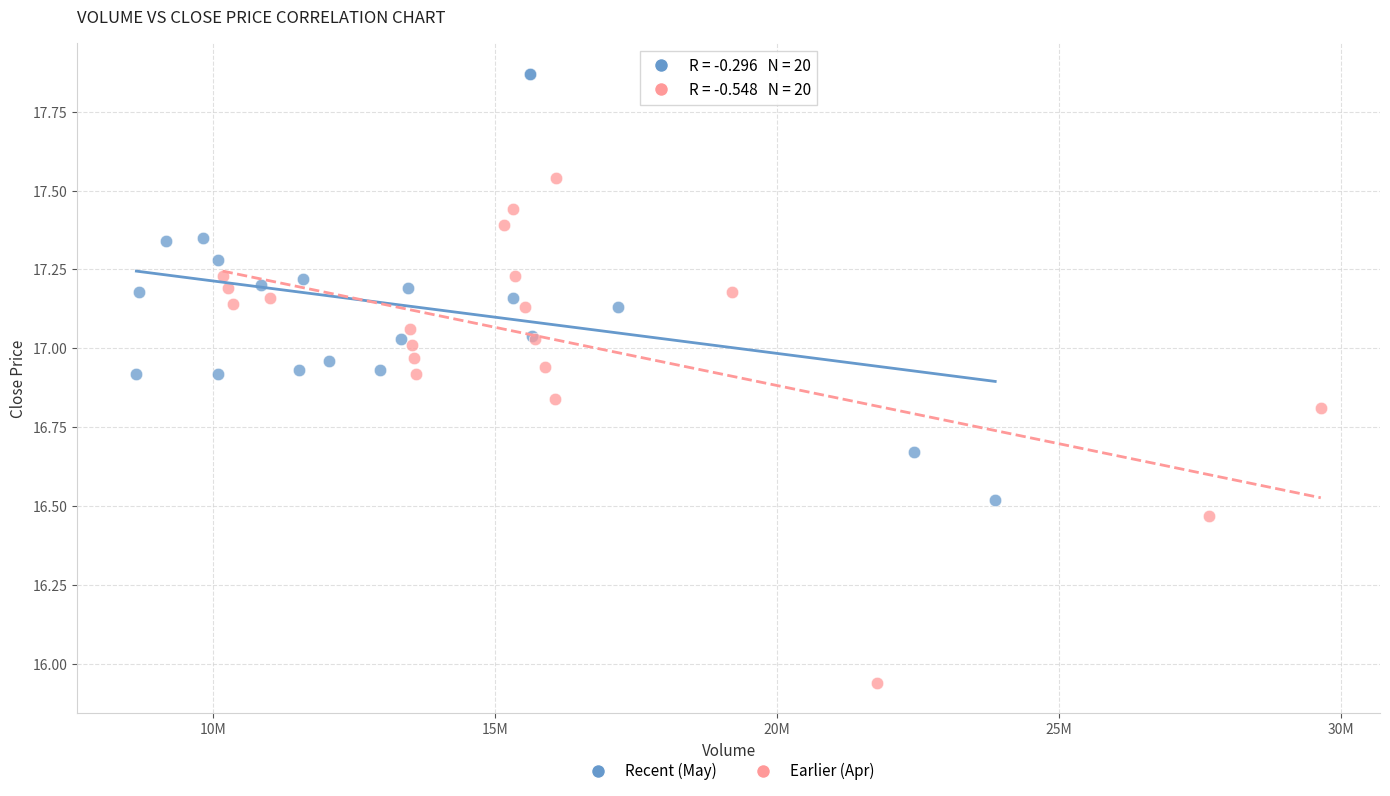

Which series contains the lowest Y value?

Earlier (Apr)